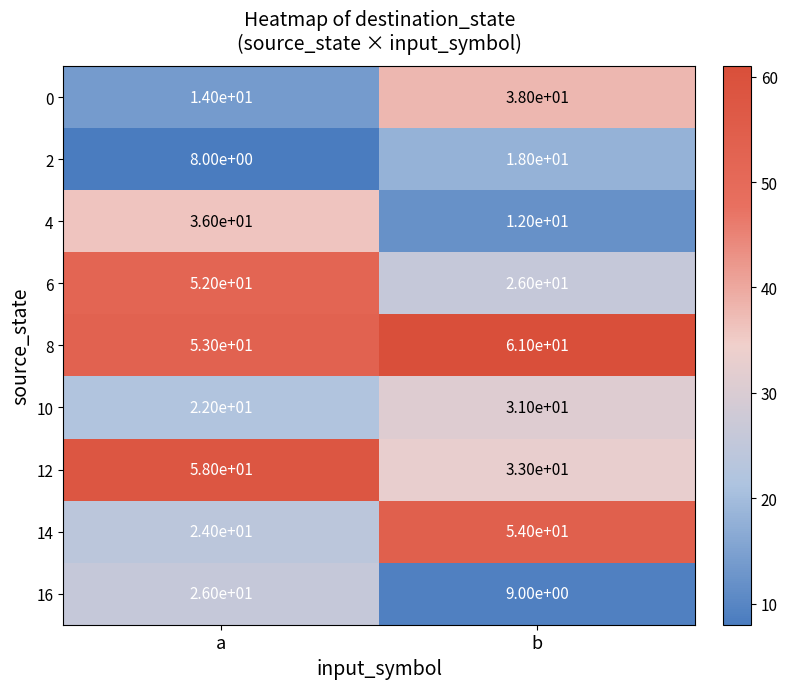

What is the difference between the maximum and minimum values in the 14 series?

30